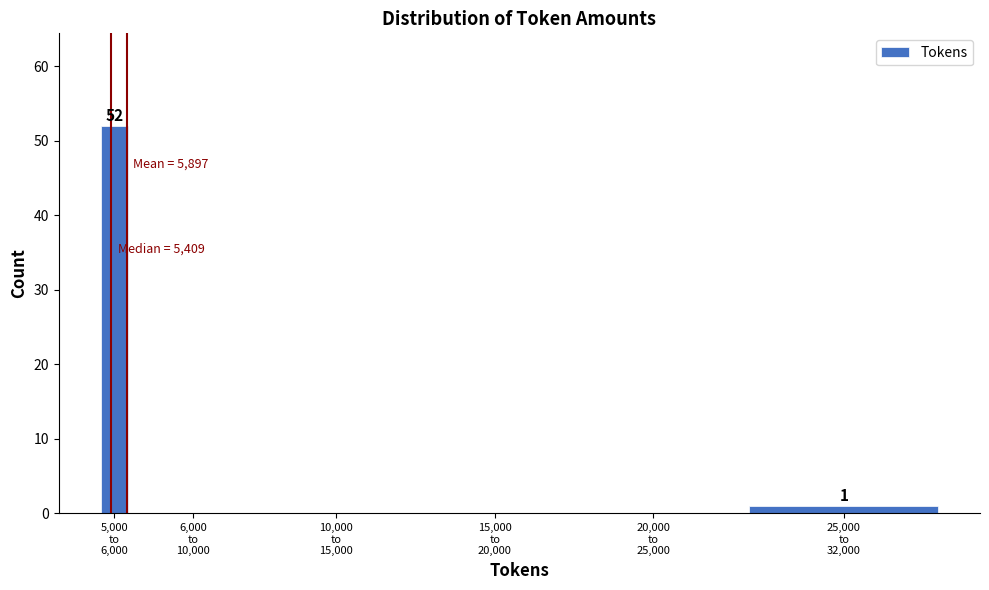

What is the sum of all values?

53